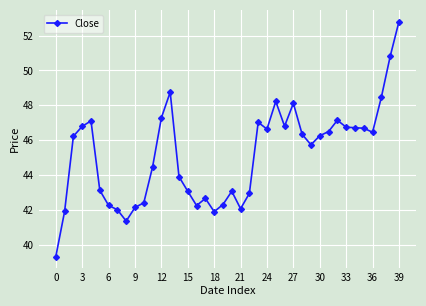

What is the minimum value shown in the chart?

39.3